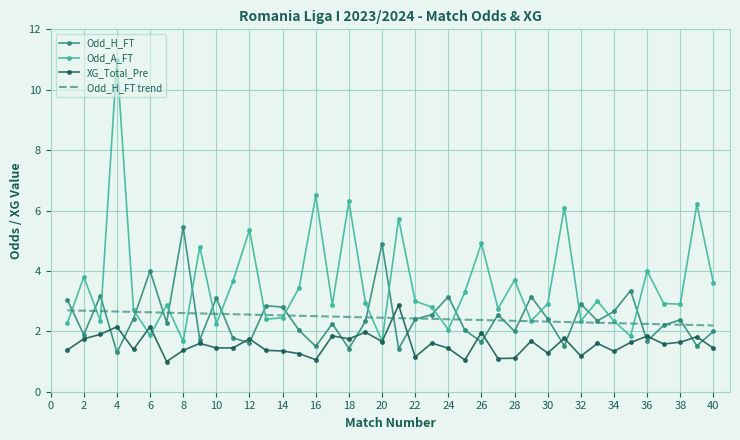

What is the average value of the Odd_H_FT series?

2.4